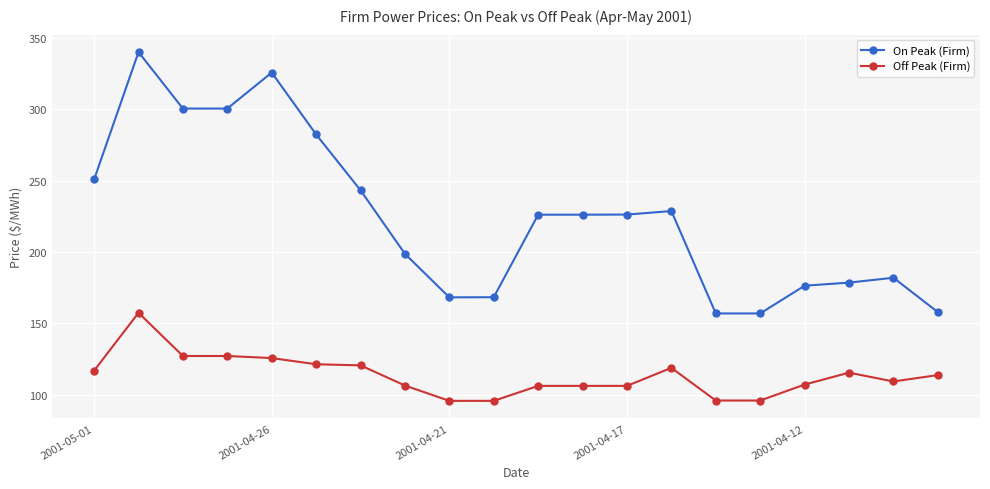

What are all the series names shown in the legend?

On Peak (Firm), Off Peak (Firm)